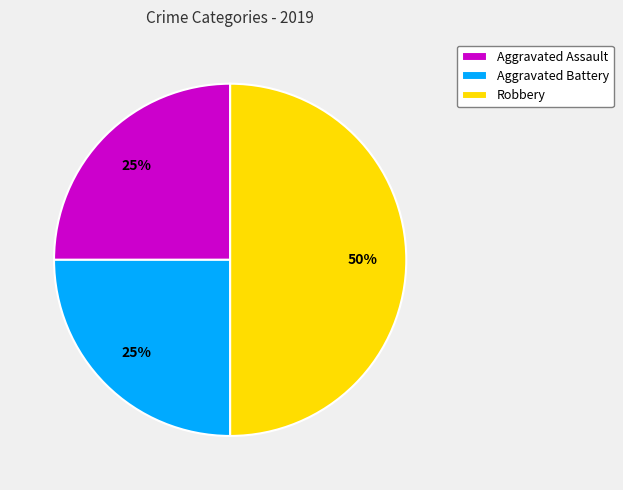

Between Robbery and Aggravated Battery, which is larger?

Robbery